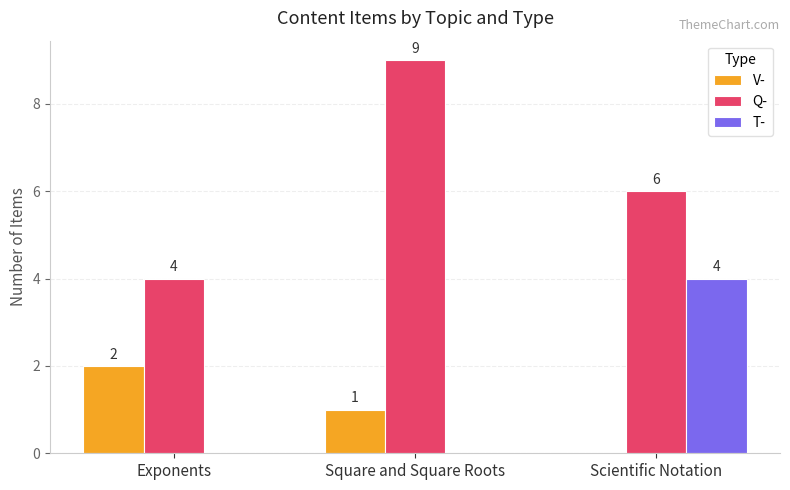

Is it true that Q- equals 4 at Exponents?

True